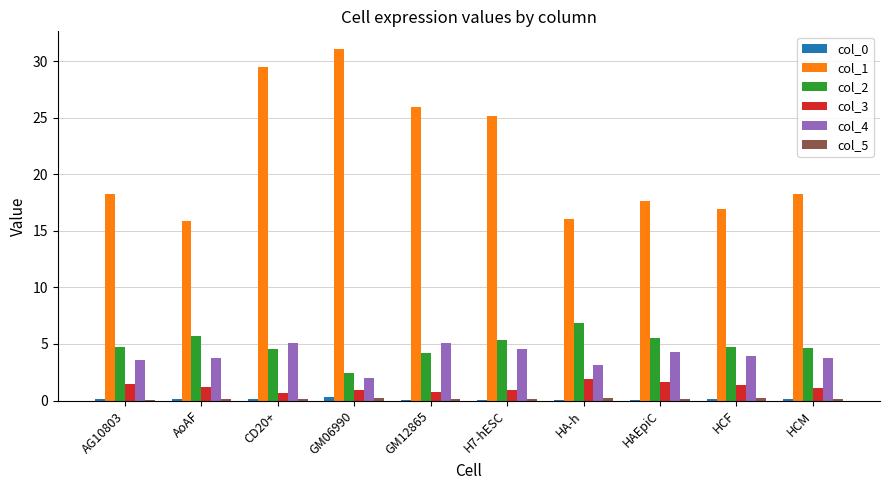

The col_4 series shows 1.8 at HCM. True or false?

False